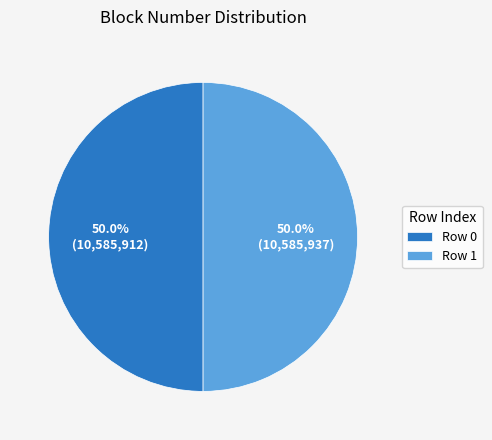

Do Row 0 and Row 1 together represent more than half of the pie?

Yes